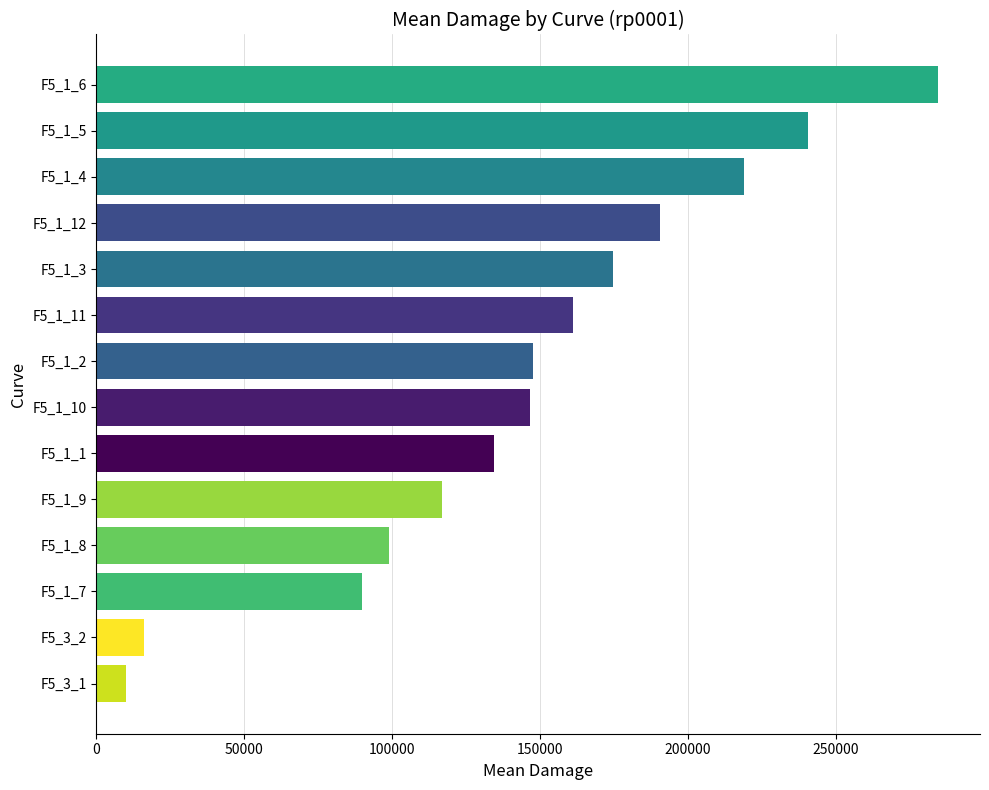

What is the minimum value shown in the chart?

10077.9